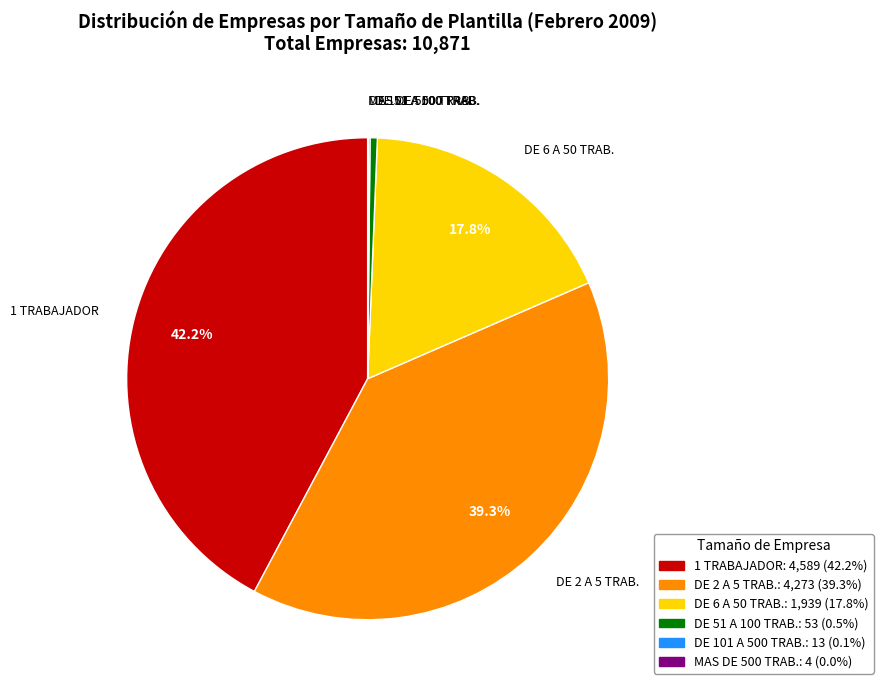

Which slice is the largest?

1 TRABAJADOR